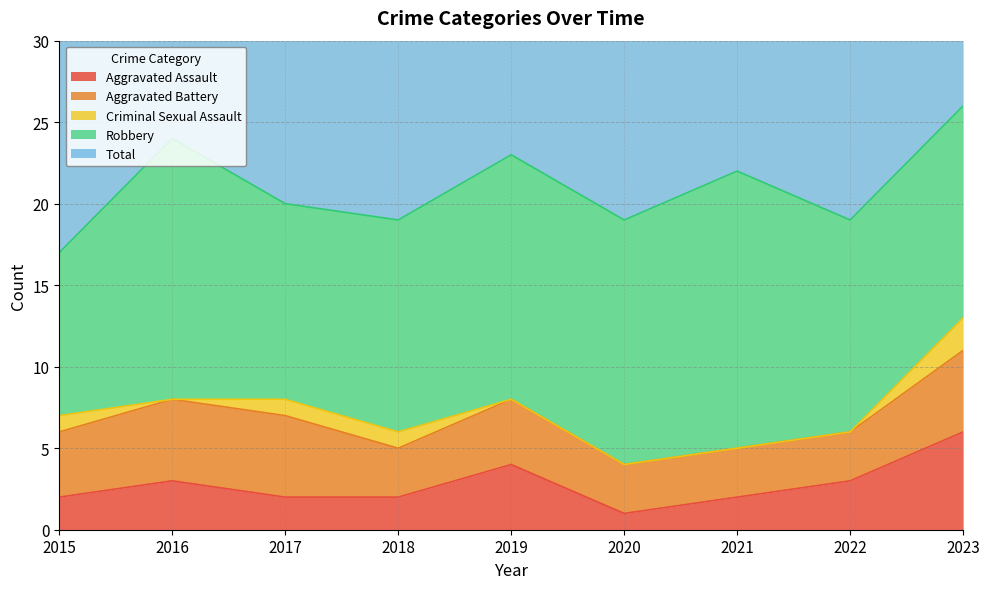

What is the lowest value of the Robbery series?

10